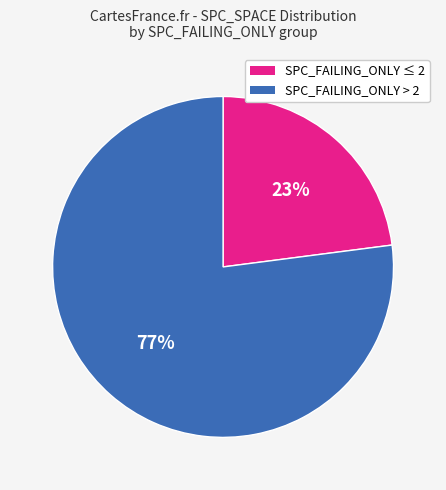

To the nearest percent, what is the average slice percentage?

50%